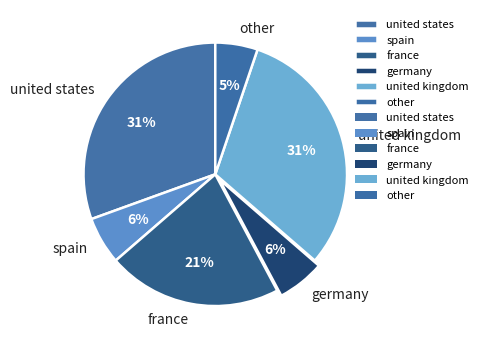

To the nearest percent, what portion does other represent?

5%